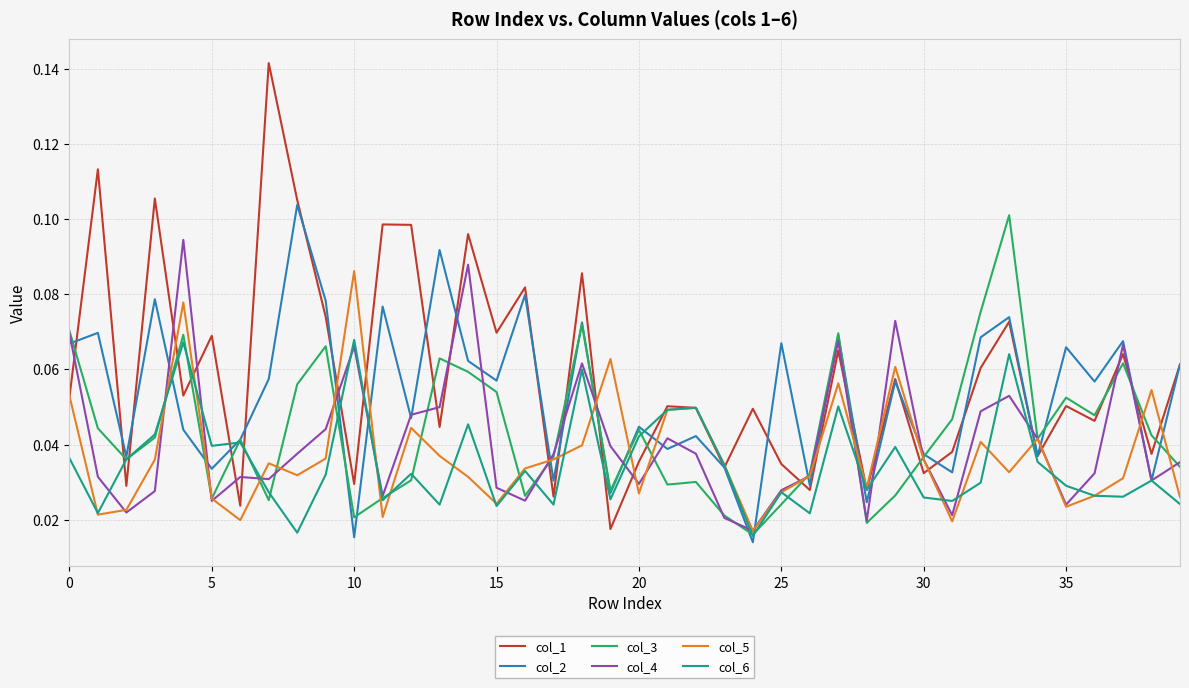

Which series has the largest range (max minus min)?

col_1